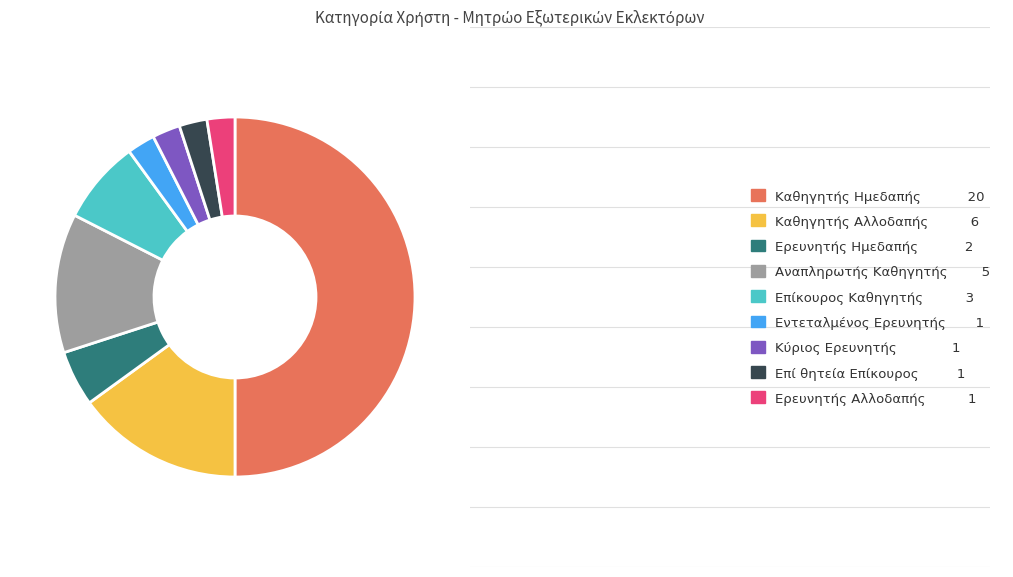

How many slices are in this pie chart?

9